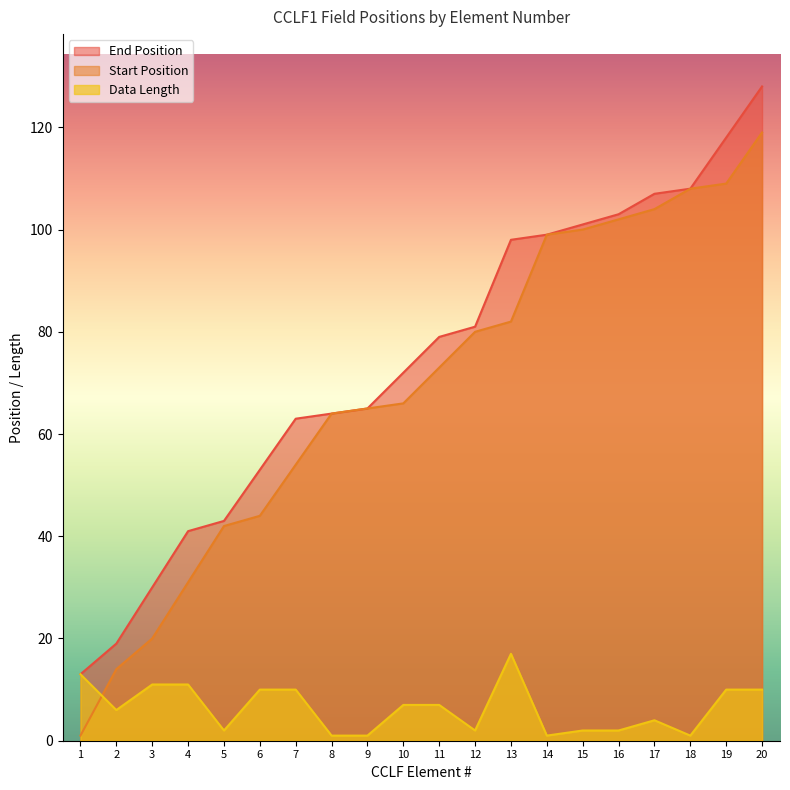

Read the Data Length value at 11.

7